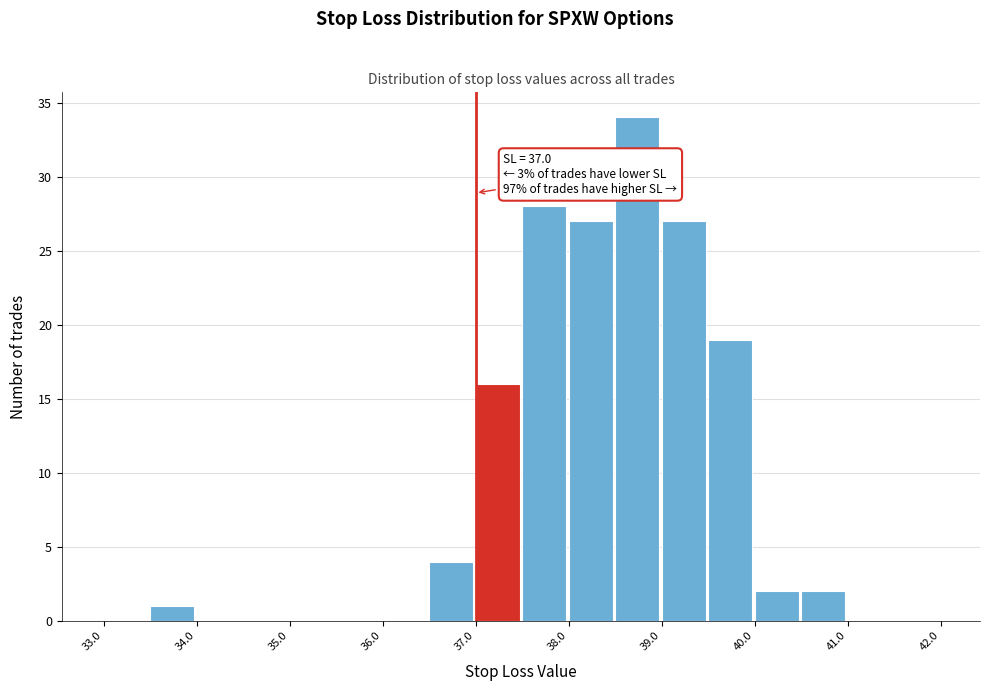

Over which range of the x-axis is the bar tallest?

38.5 to 39.0